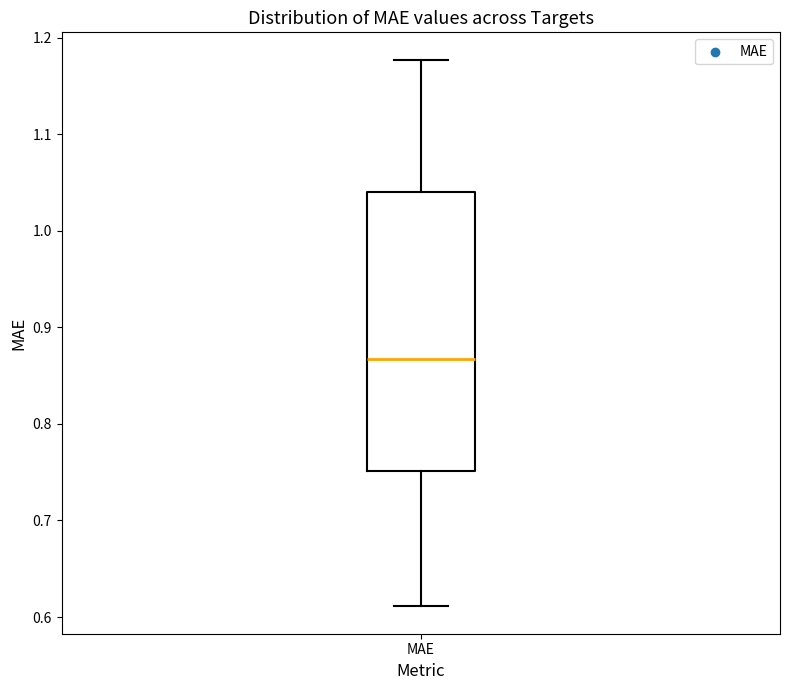

Transcribe this box plot: give where the median line is, the range the box spans, and where the two whiskers end, as read against the y-axis. The values are not printed on the chart, so give them approximately, as read against the axis.

median 0.87, box 0.75 to 1.04, whiskers 0.61 to 1.18